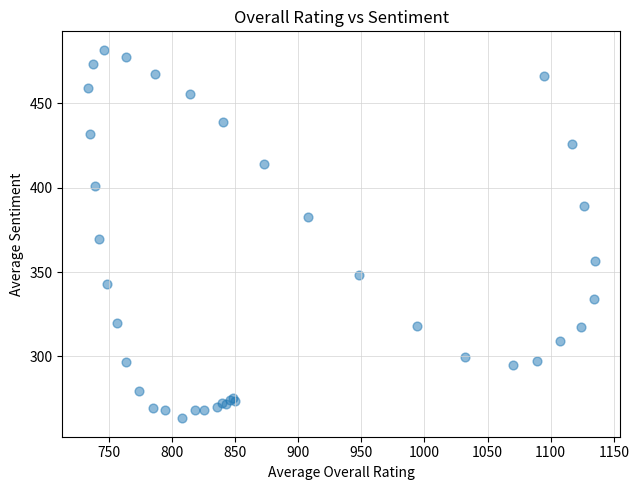

What Y value in the scatter plot is closest to 372?

369.4